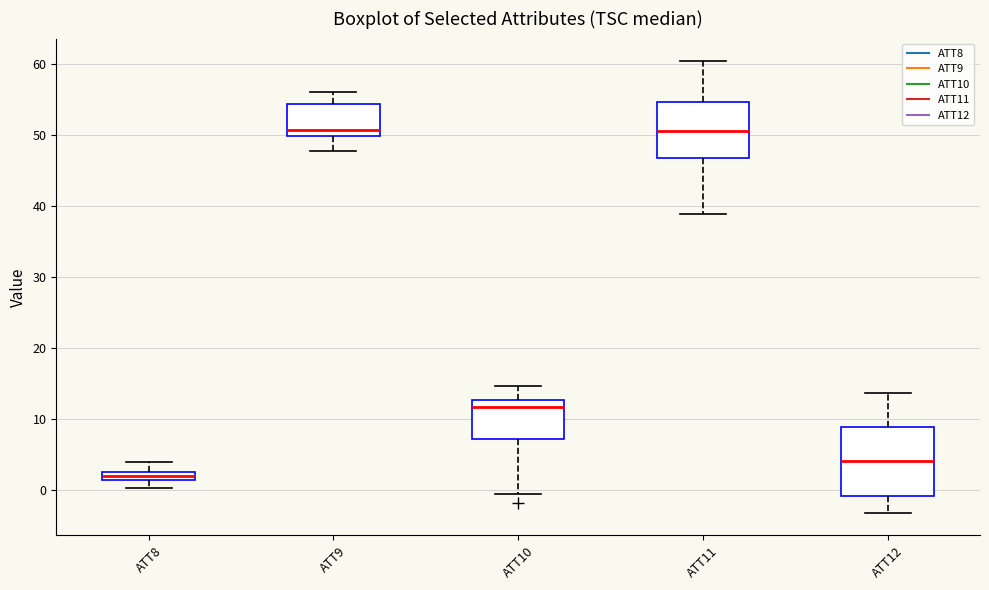

Which box's median line is the lowest?

ATT8